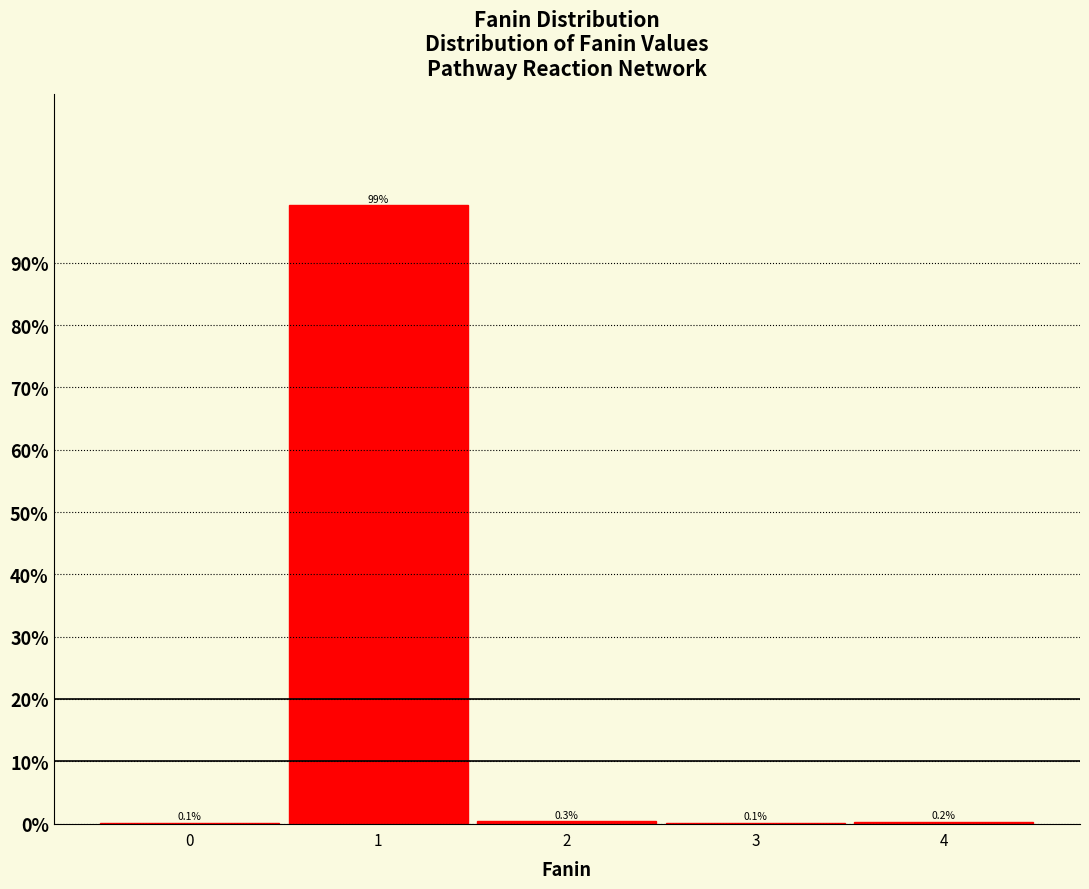

Reading left to right, transcribe this chart: for each bar, give the range it covers on the x-axis and its height.

-0.5 to 0.5: 0.1
0.5 to 1.5: 99.2
1.5 to 2.5: 0.3
2.5 to 3.5: 0.1
3.5 to 4.5: 0.2